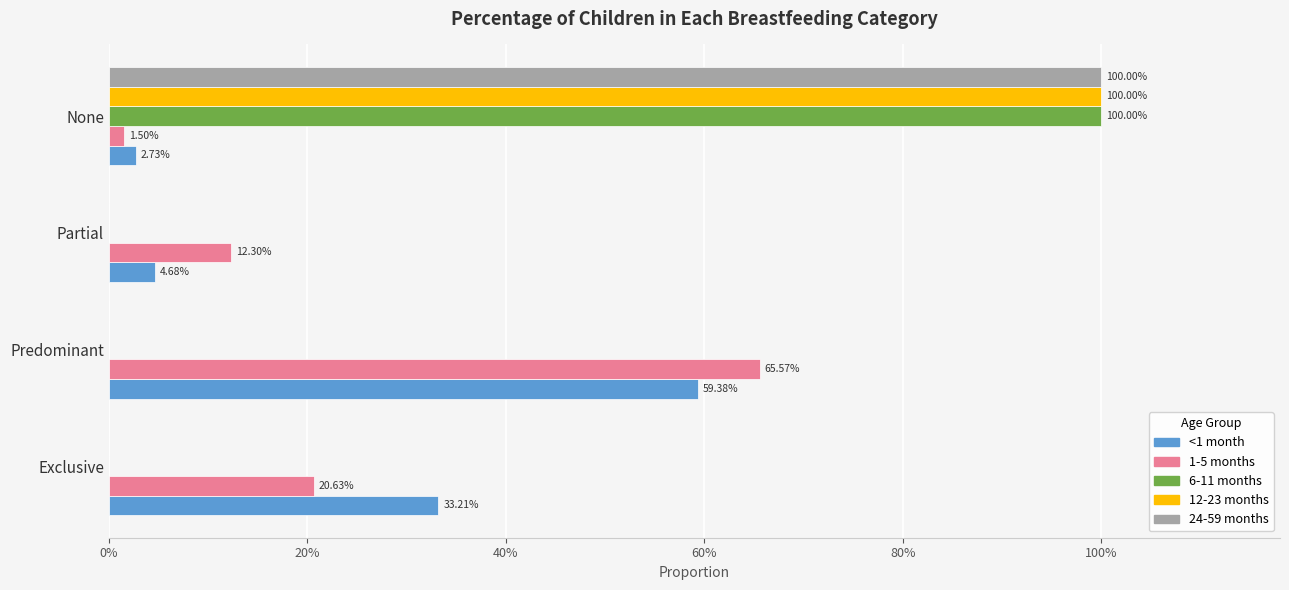

What are all the series names shown in the legend?

<1 month, 1-5 months, 6-11 months, 12-23 months, 24-59 months